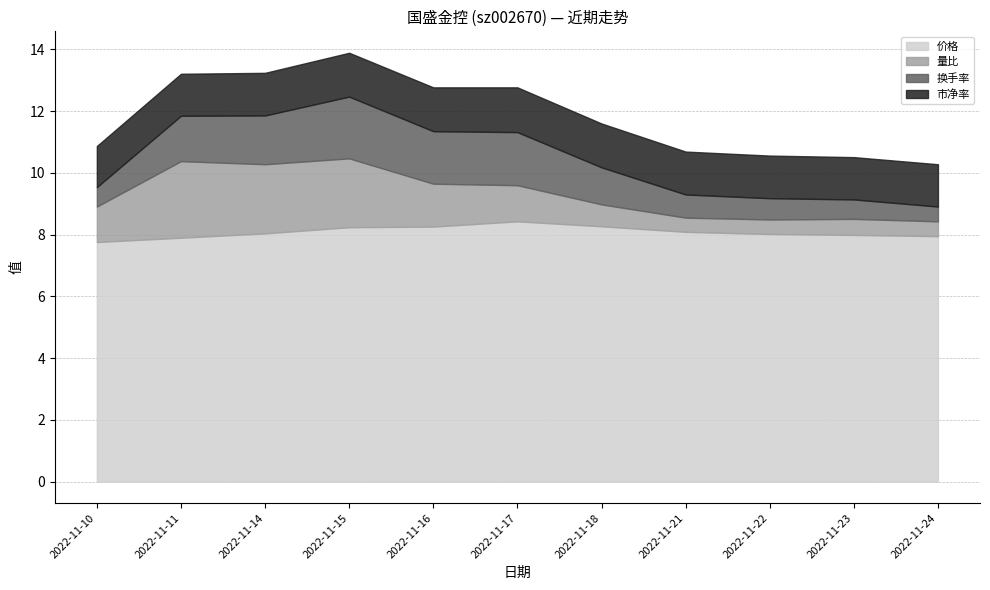

Rank the categories by 换手率 value from lowest to highest.

2022-11-24, 2022-11-10, 2022-11-23, 2022-11-22, 2022-11-21, 2022-11-18, 2022-11-11, 2022-11-14, 2022-11-16, 2022-11-17, 2022-11-15